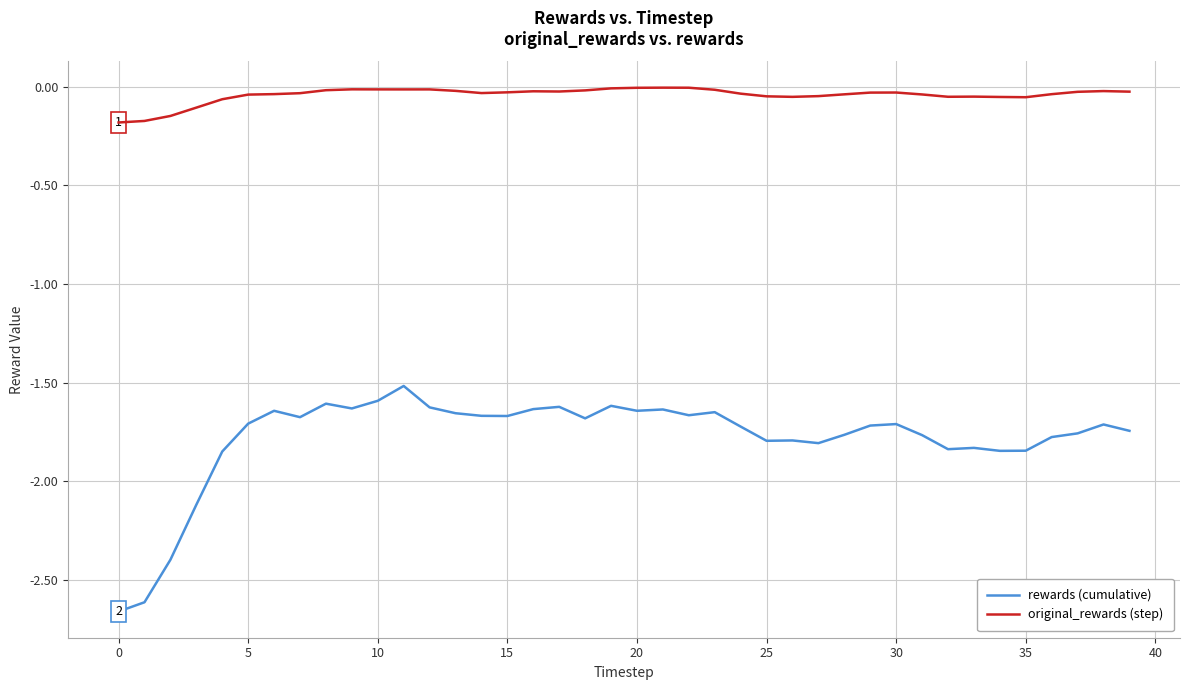

Which series has the largest total across all categories?

original_rewards (step)